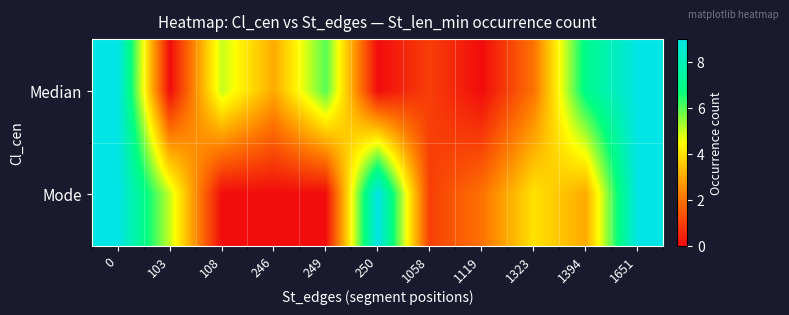

Count the number of data series in this chart.

2